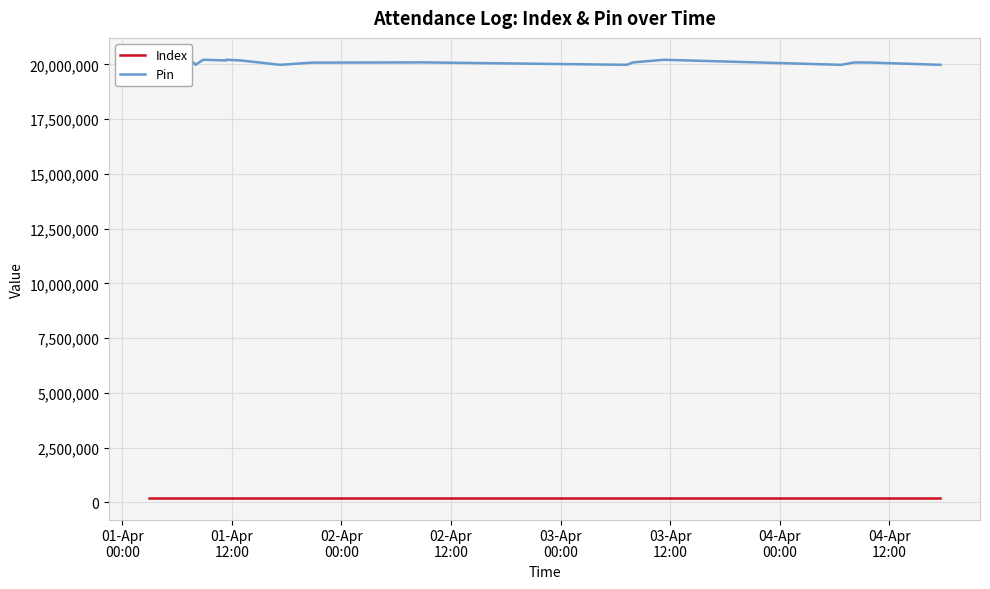

List the series in order of their peak value, highest first.

Pin, Index